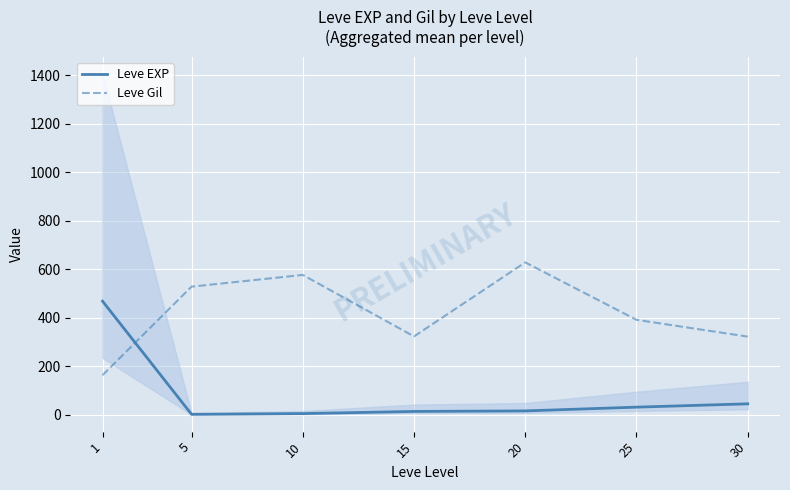

What is the value of the Leve Gil point at the 2nd from the left?

528.3